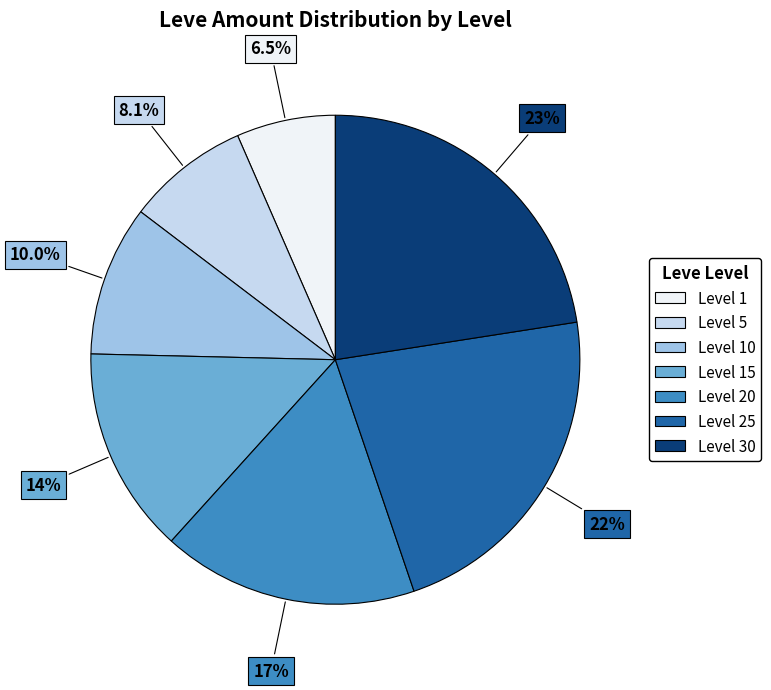

Is there any slice that represents more than half of the pie?

No